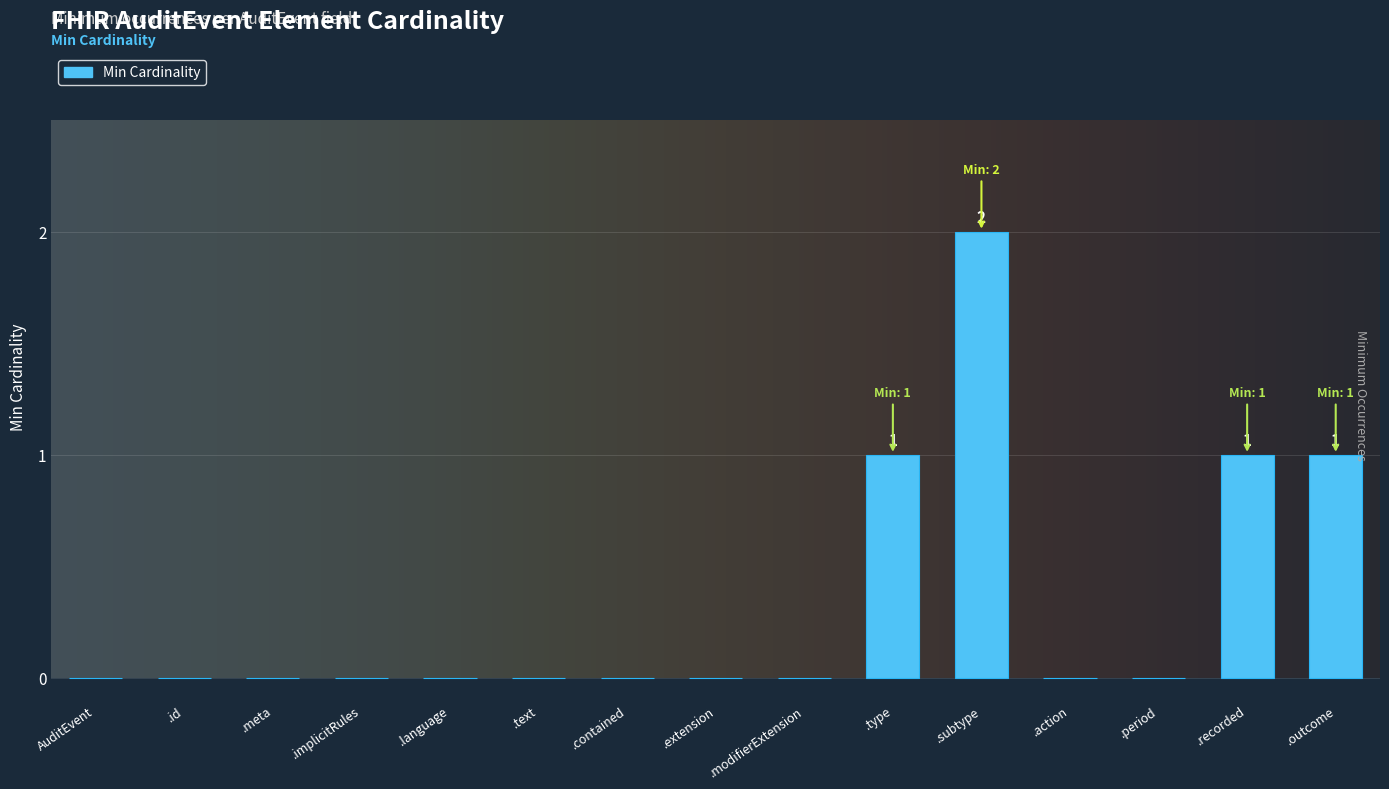

Are the bars horizontal?

No